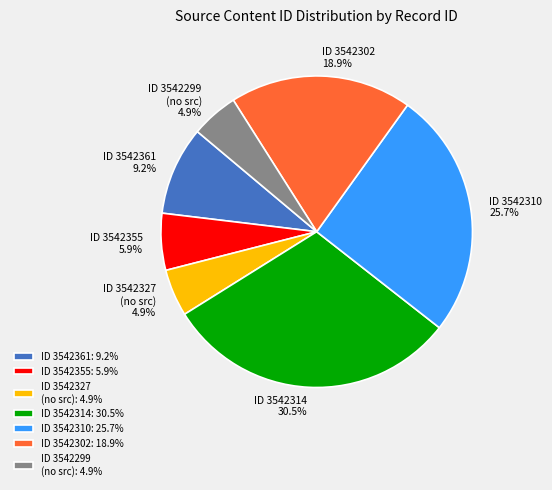

To the nearest percent, what is the difference between the largest and smallest slice percentages?

26%